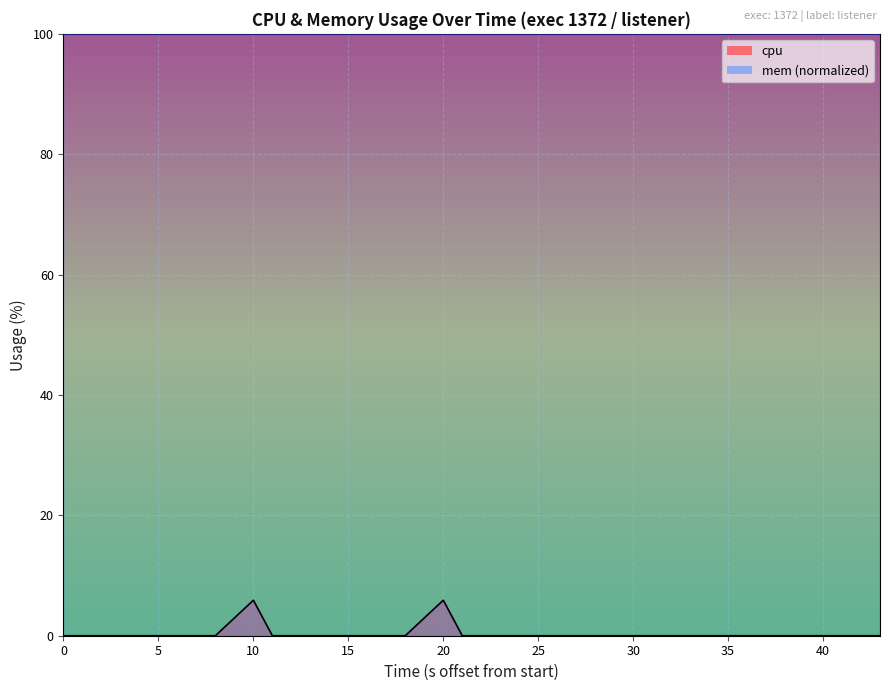

True or false: the data shows 0.0 at 0.

True